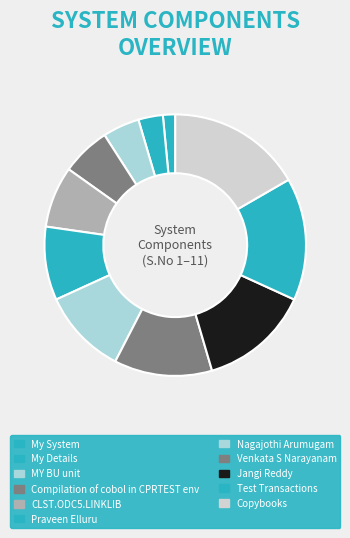

Between CLST.ODC5.LINKLIB and Copybooks, which is larger?

Copybooks